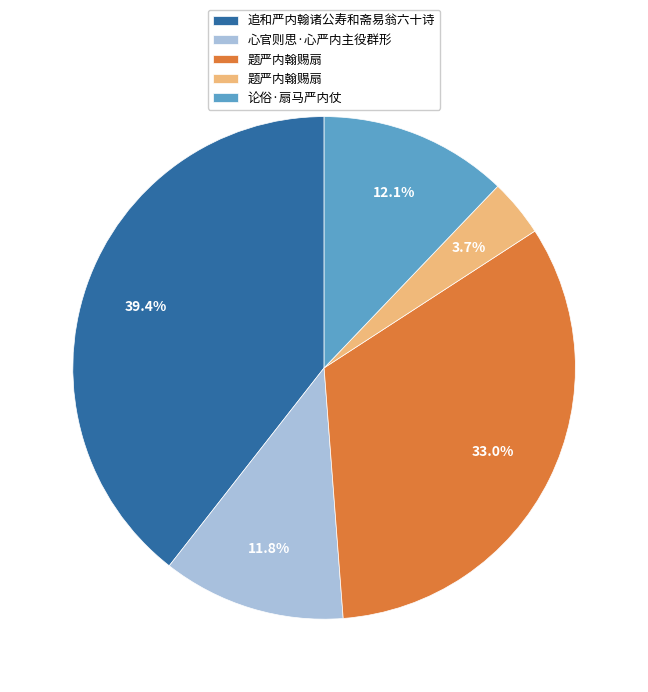

Is there any slice that represents more than half of the pie?

No